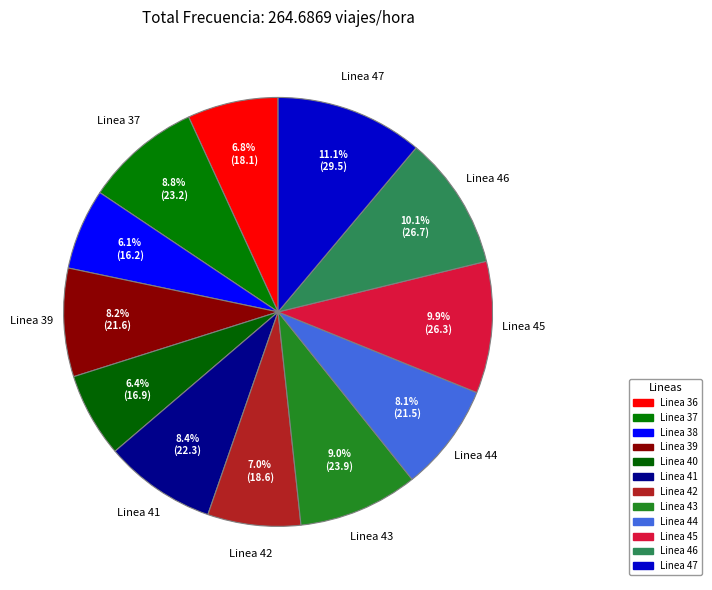

True or false: Linea 36 accounts for 7% of the total.

True